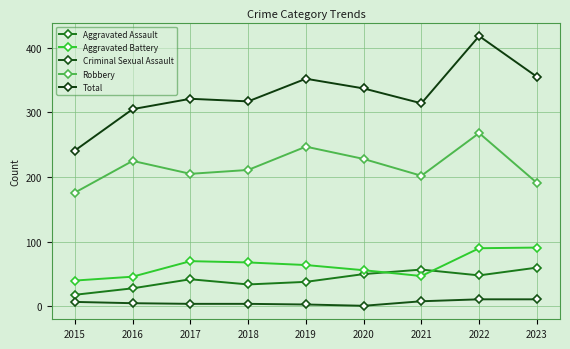

What are all the series names shown in the legend?

Aggravated Assault, Aggravated Battery, Criminal Sexual Assault, Robbery, Total